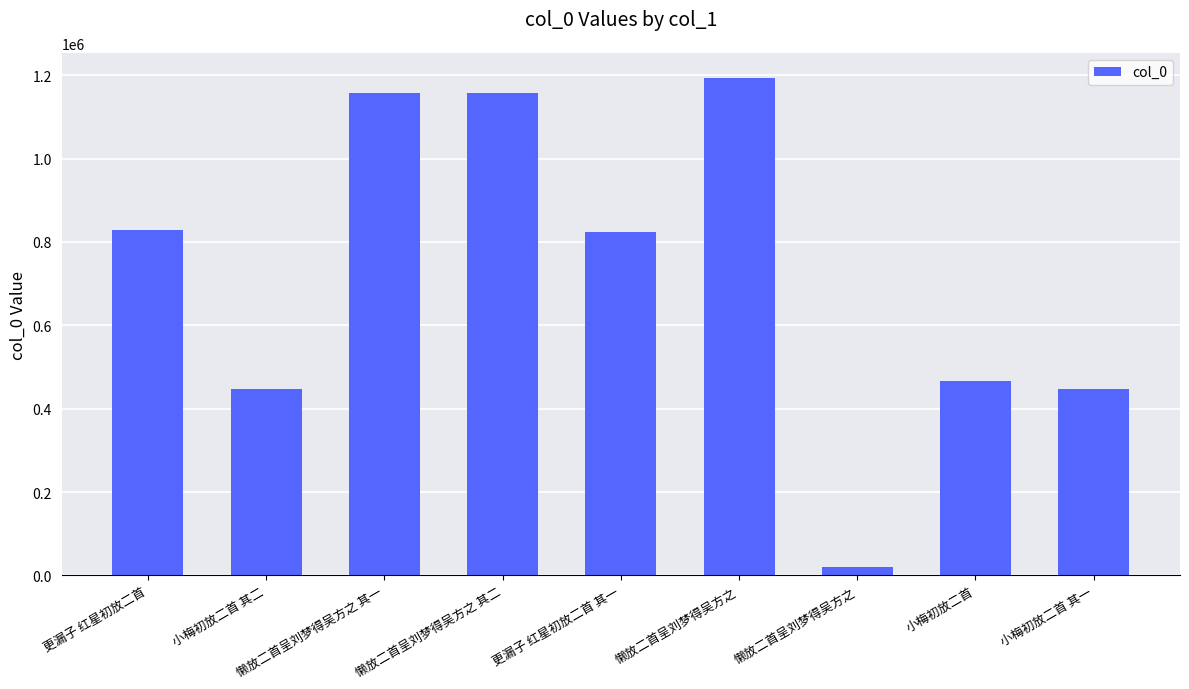

What is the approximate value at 小梅初放二首, to the nearest 100?

467100